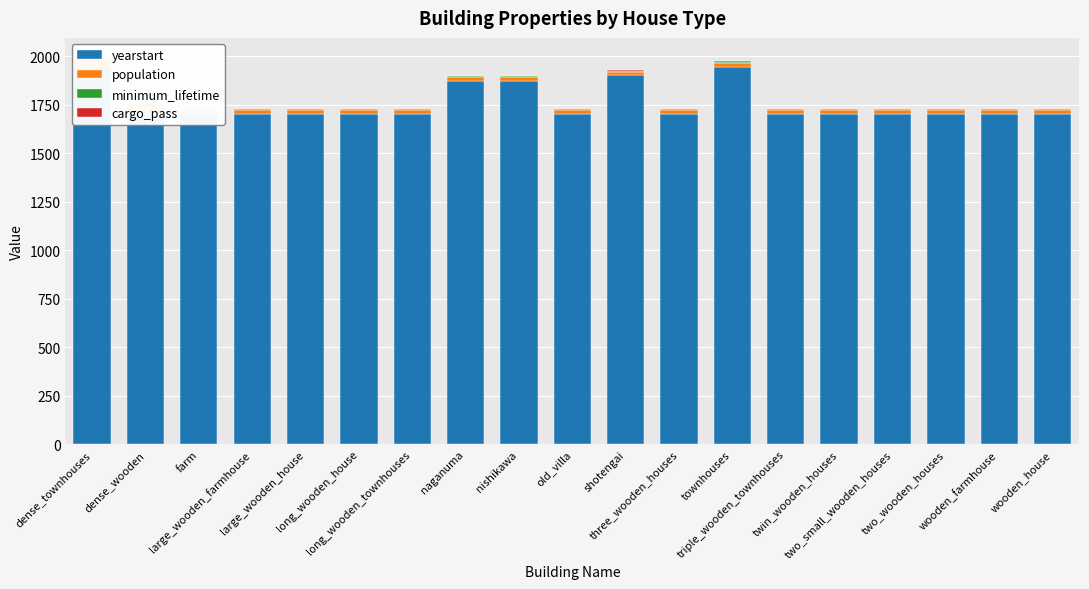

Is the value of minimum_lifetime at three_wooden_houses greater than the value of cargo_pass at dense_wooden?

Yes